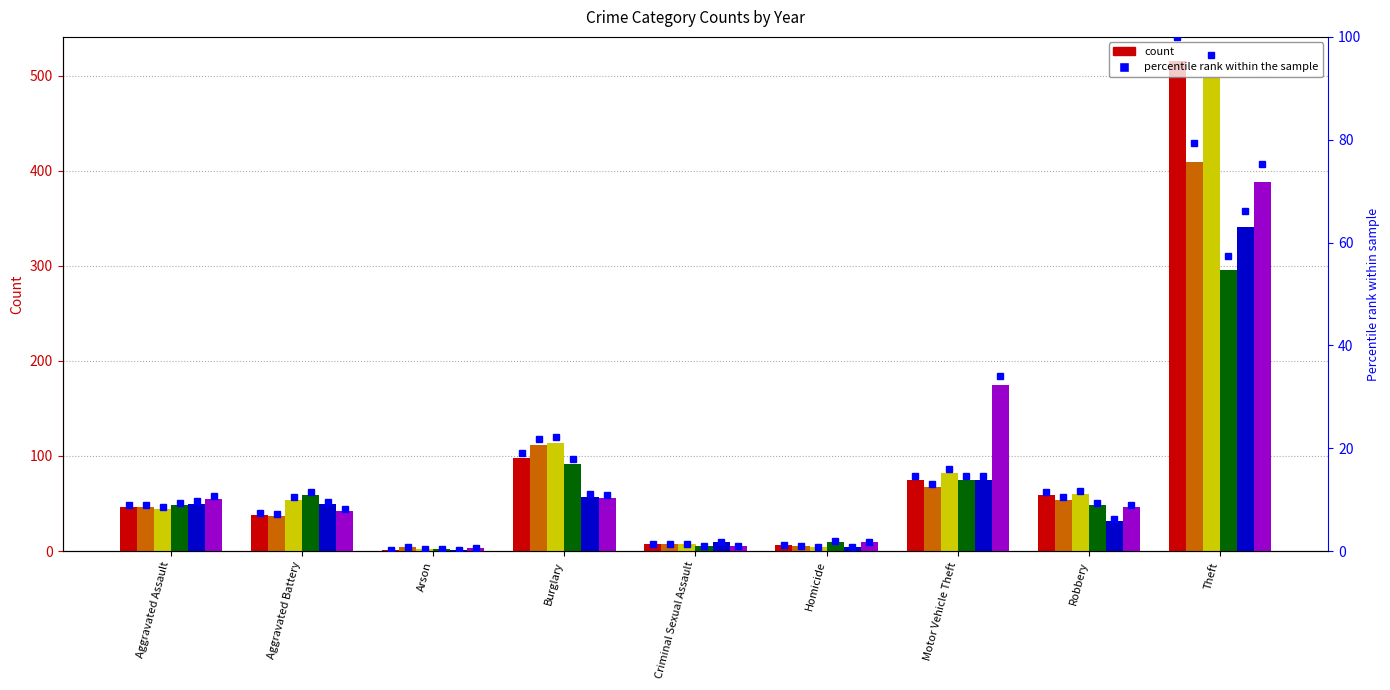

What is the difference between the second highest and second lowest values in the 2020 series?

87